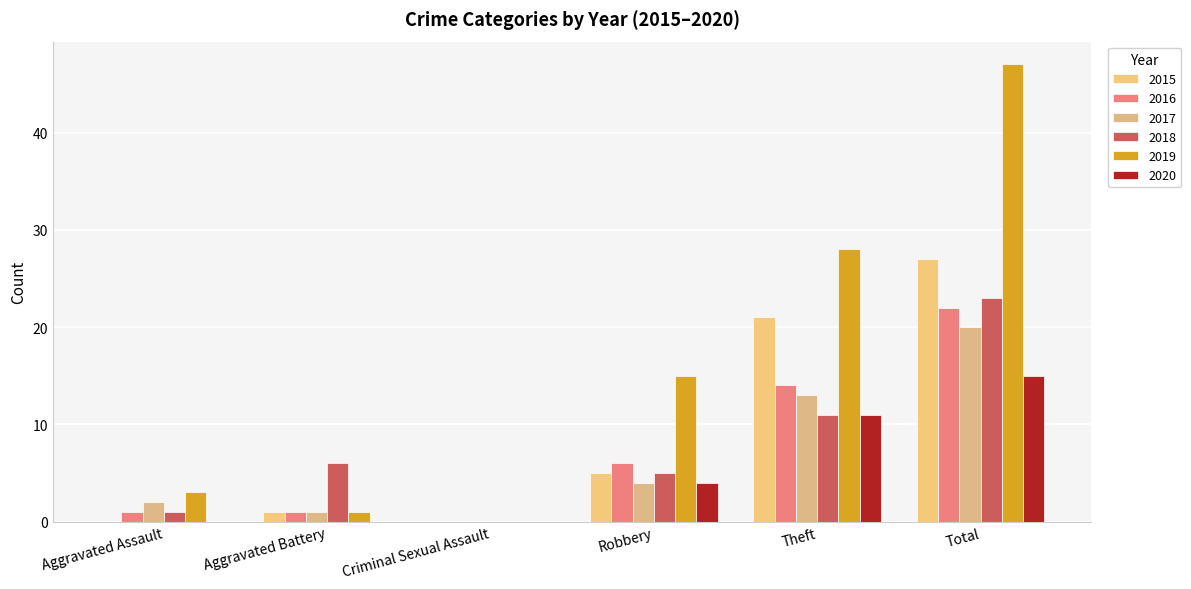

What value does the 2019 series have at Robbery?

15